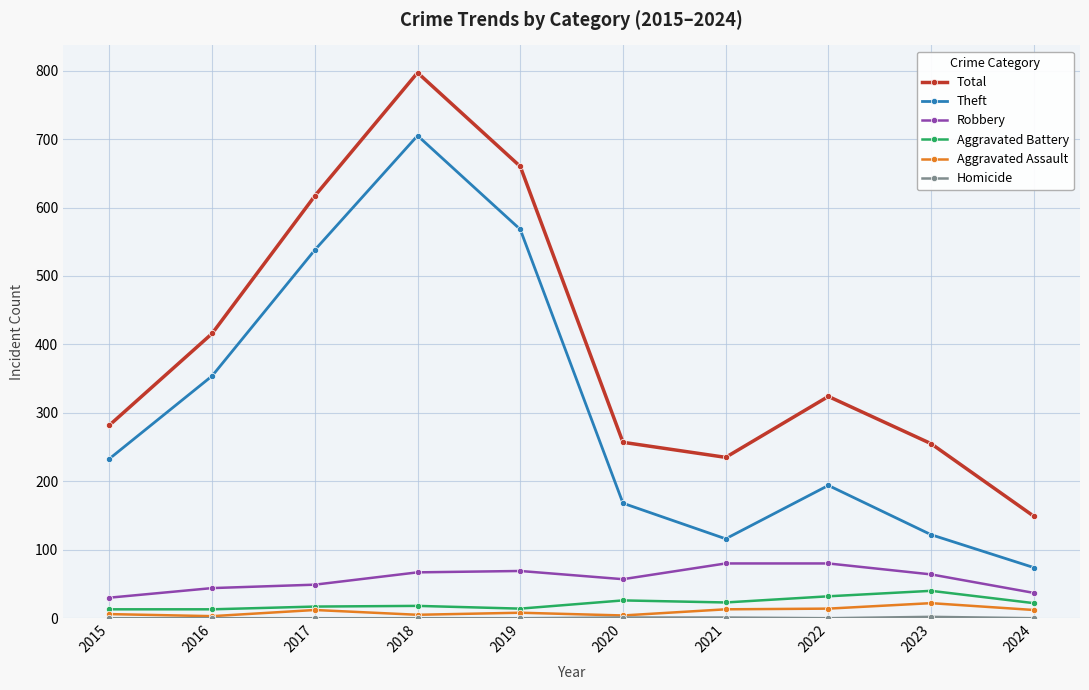

Is this an area chart (filled region under the line)?

No